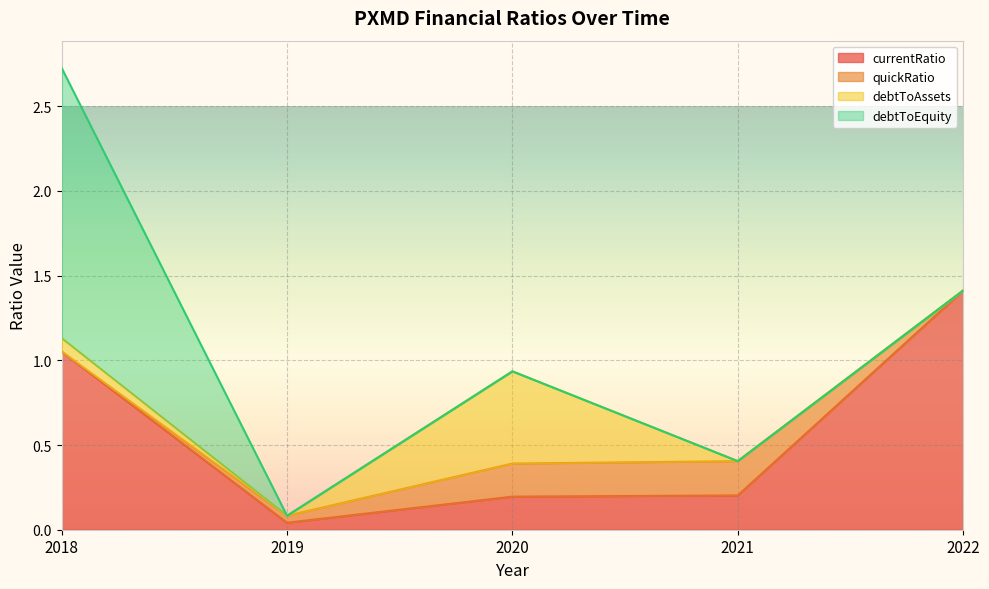

Which series has the largest total across all categories?

currentRatio